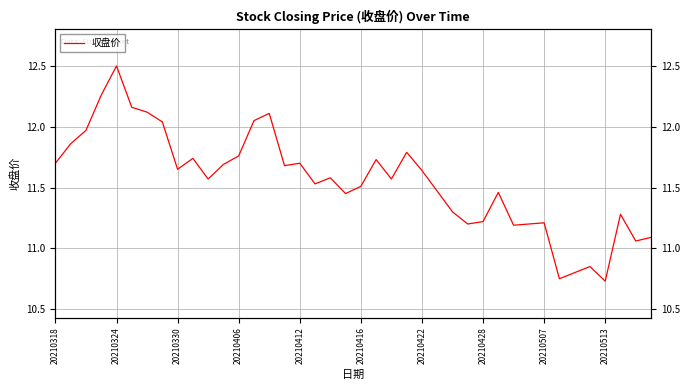

True or false: there are more than 1 points higher than both neighbors.

True